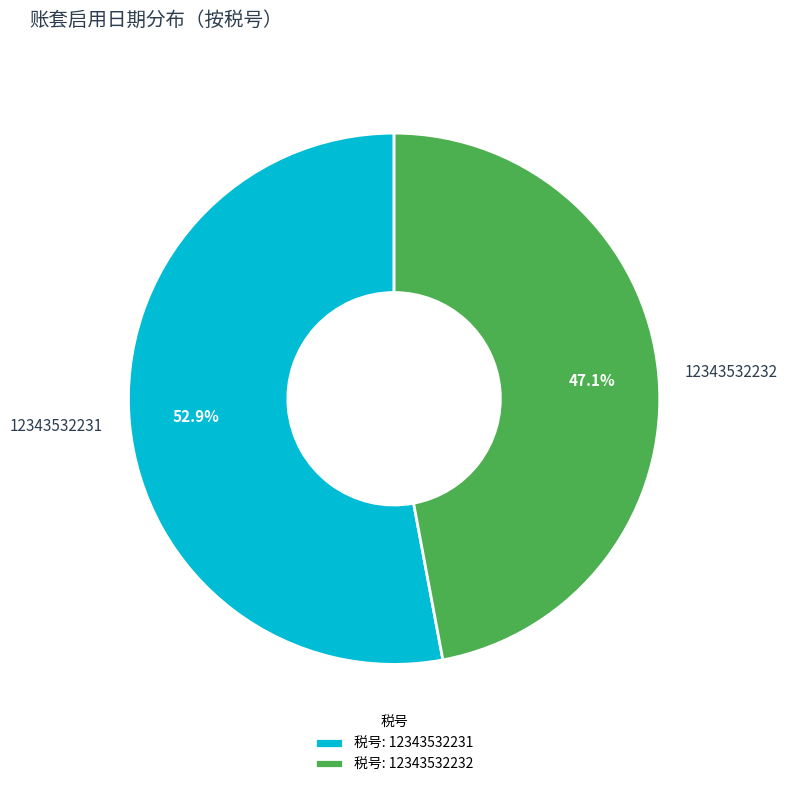

How many slices are in this pie chart?

2